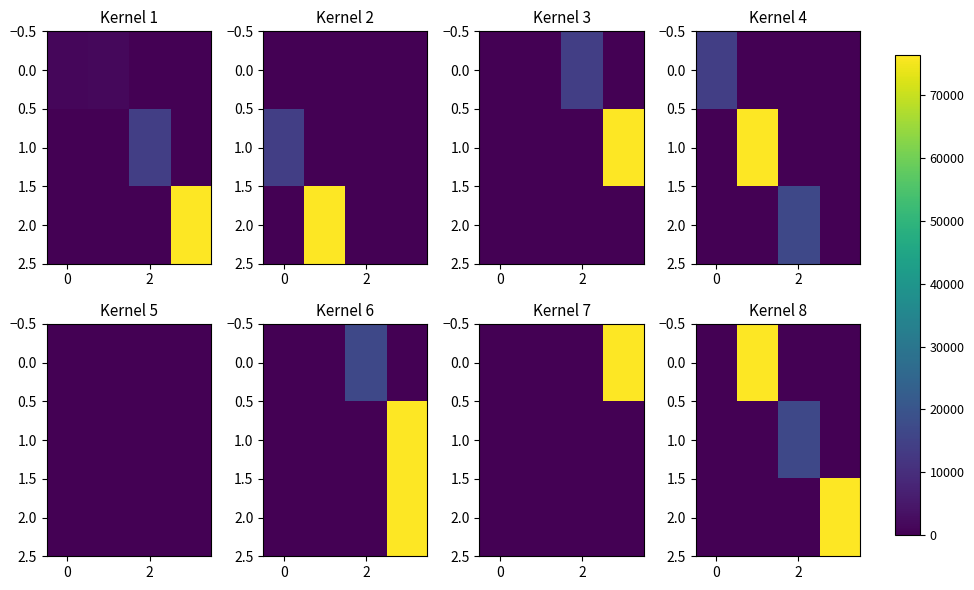

Count the number of categories in the chart.

4